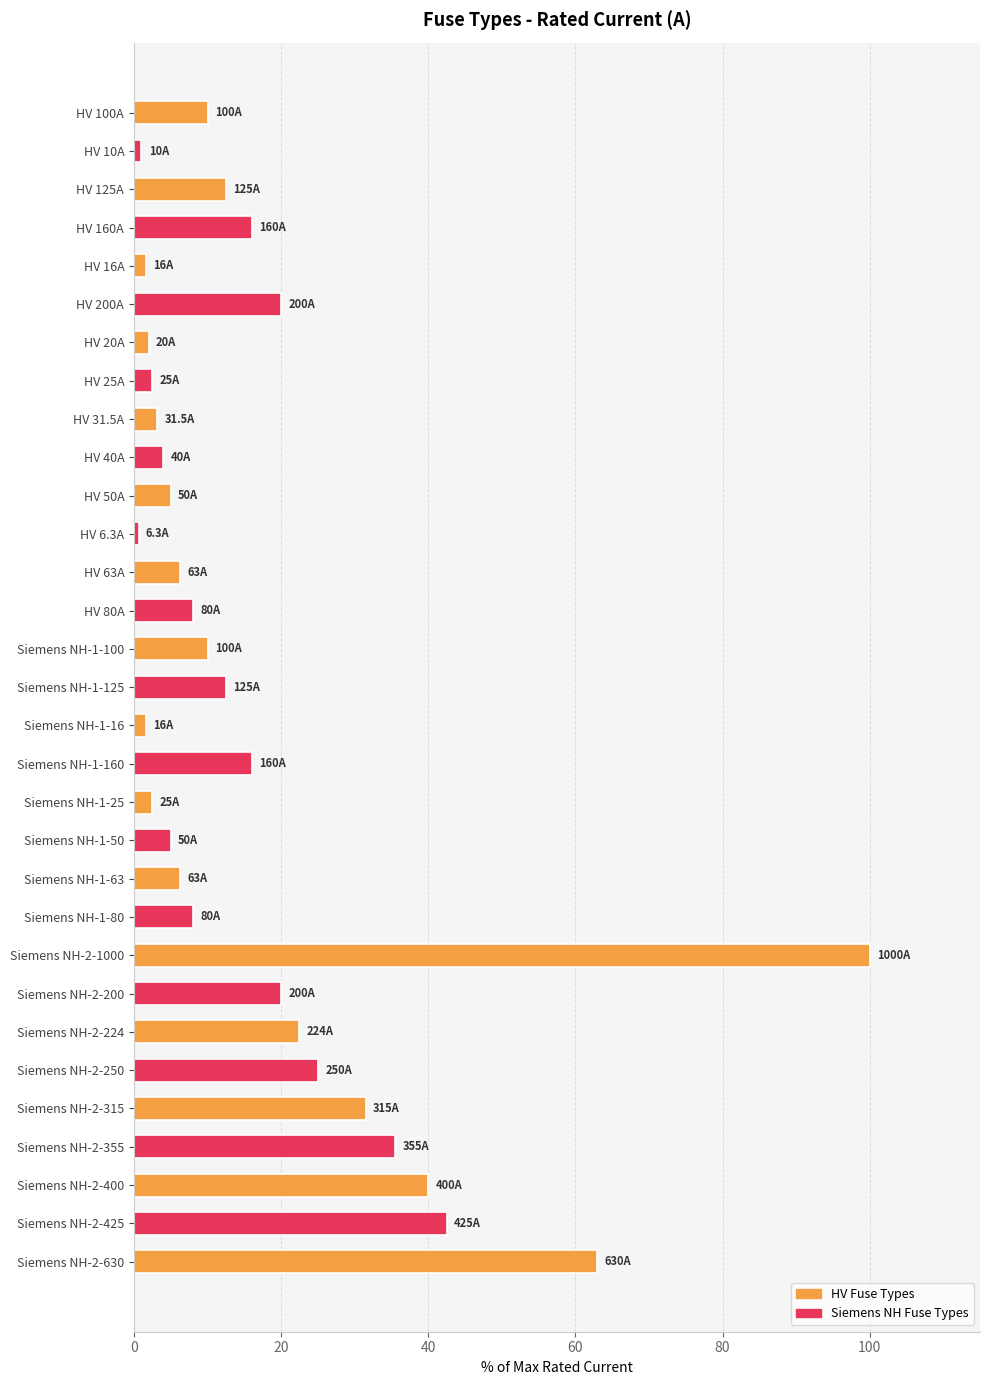

What is the approximate value at HV 200A?

20.0